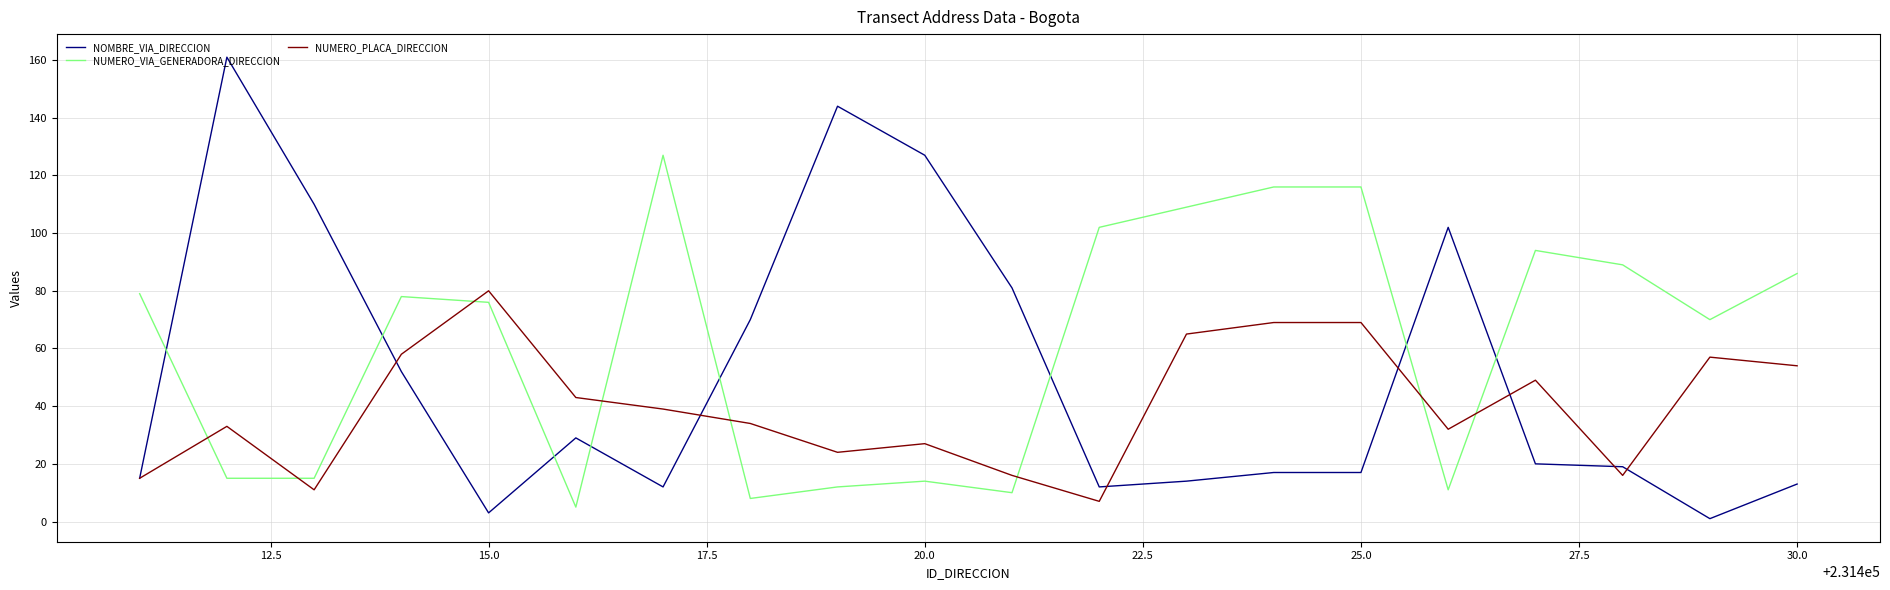

Which series ends up on top after the final intersection of NUMERO_VIA_GENERADORA_DIRECCION and NUMERO_PLACA_DIRECCION?

NUMERO_VIA_GENERADORA_DIRECCION